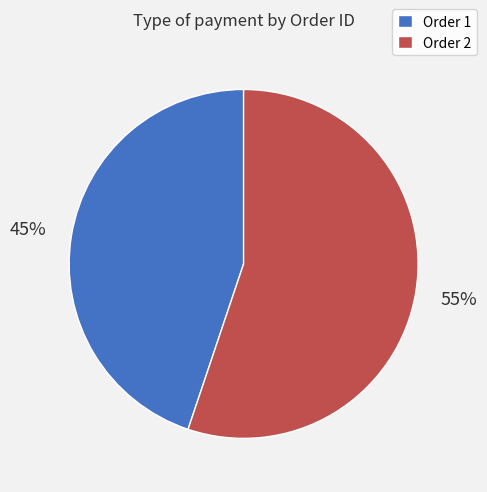

Rank the categories by value from highest to lowest.

Order 2, Order 1